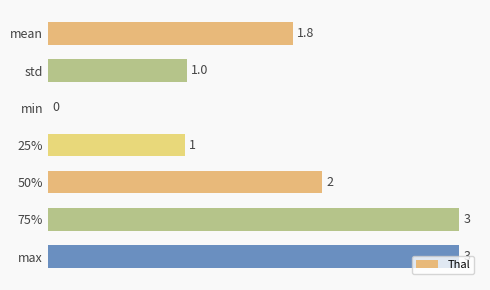

The value at 50% is 0.8. True or false?

False